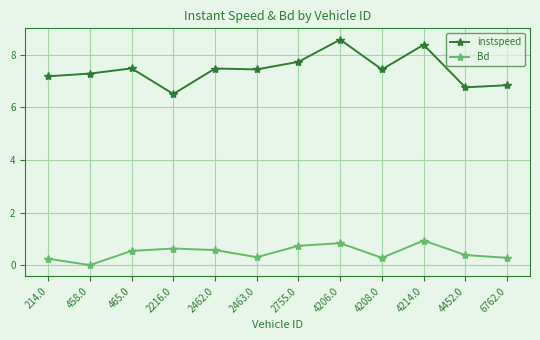

Is the value of instspeed at 214.0 greater than the value of Bd at 2755.0?

Yes